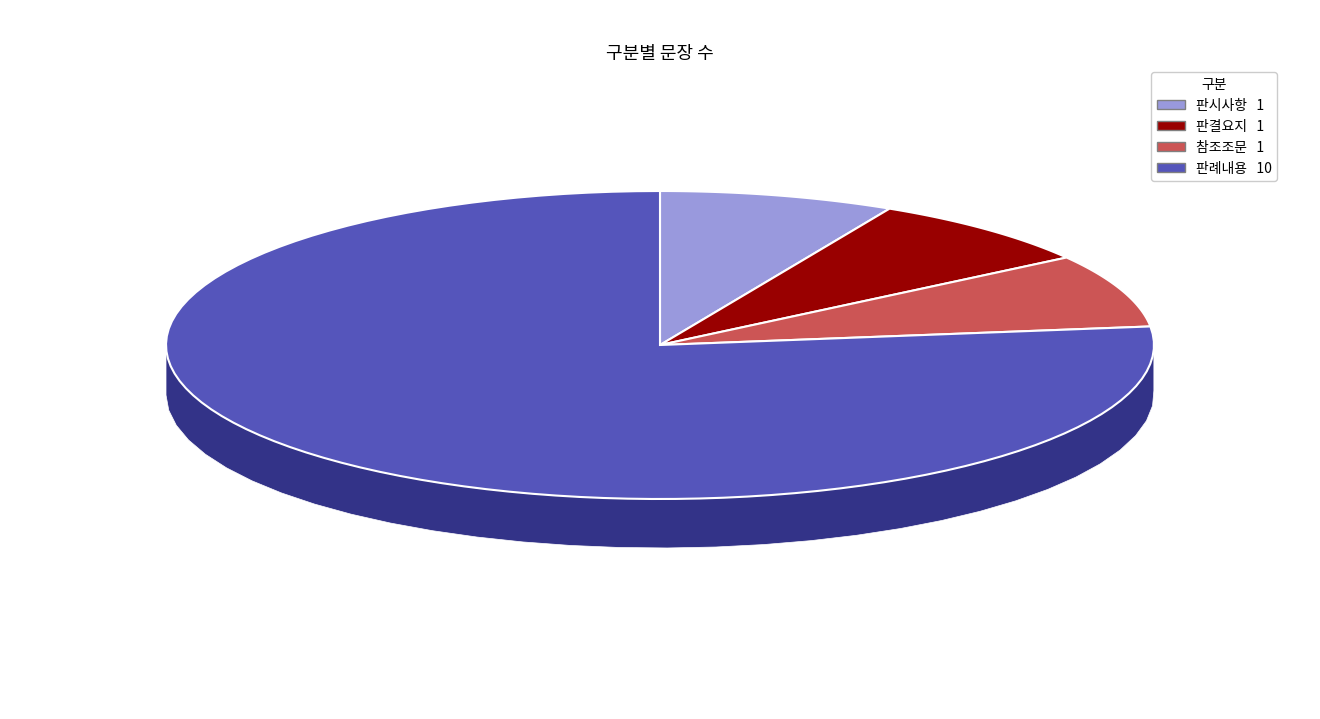

What percentage is the 참조조문 slice, to the nearest percent?

8%